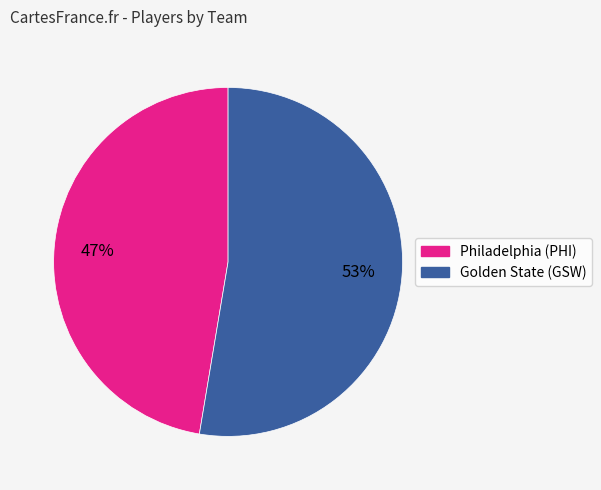

How many segments does this pie chart have?

2